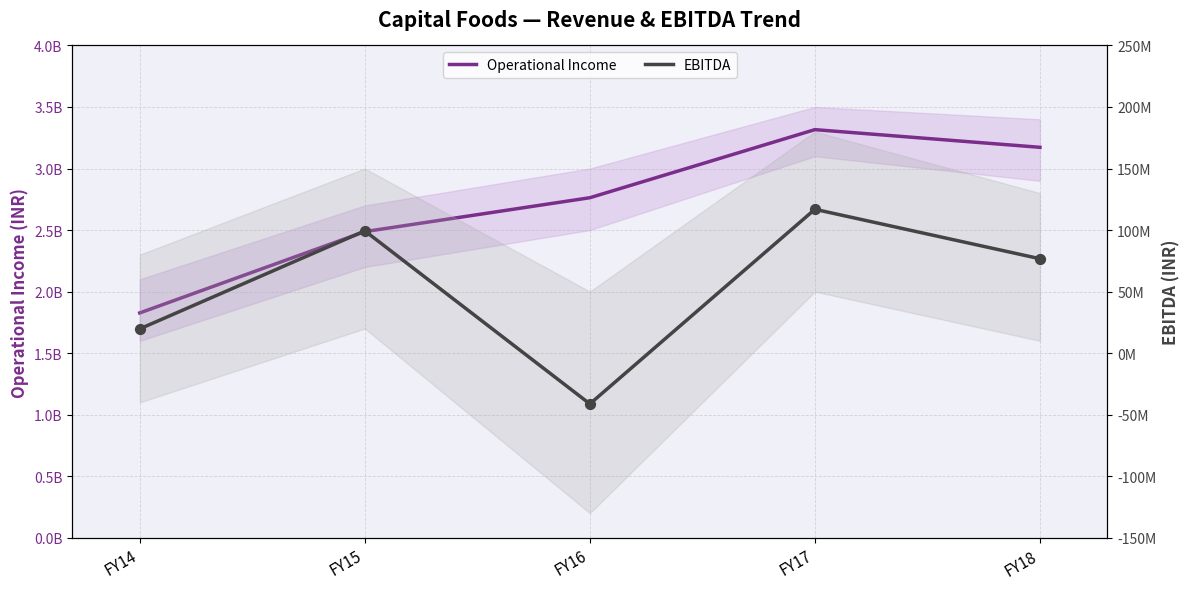

At how many categories does at least one series exceed 2902936656?

2